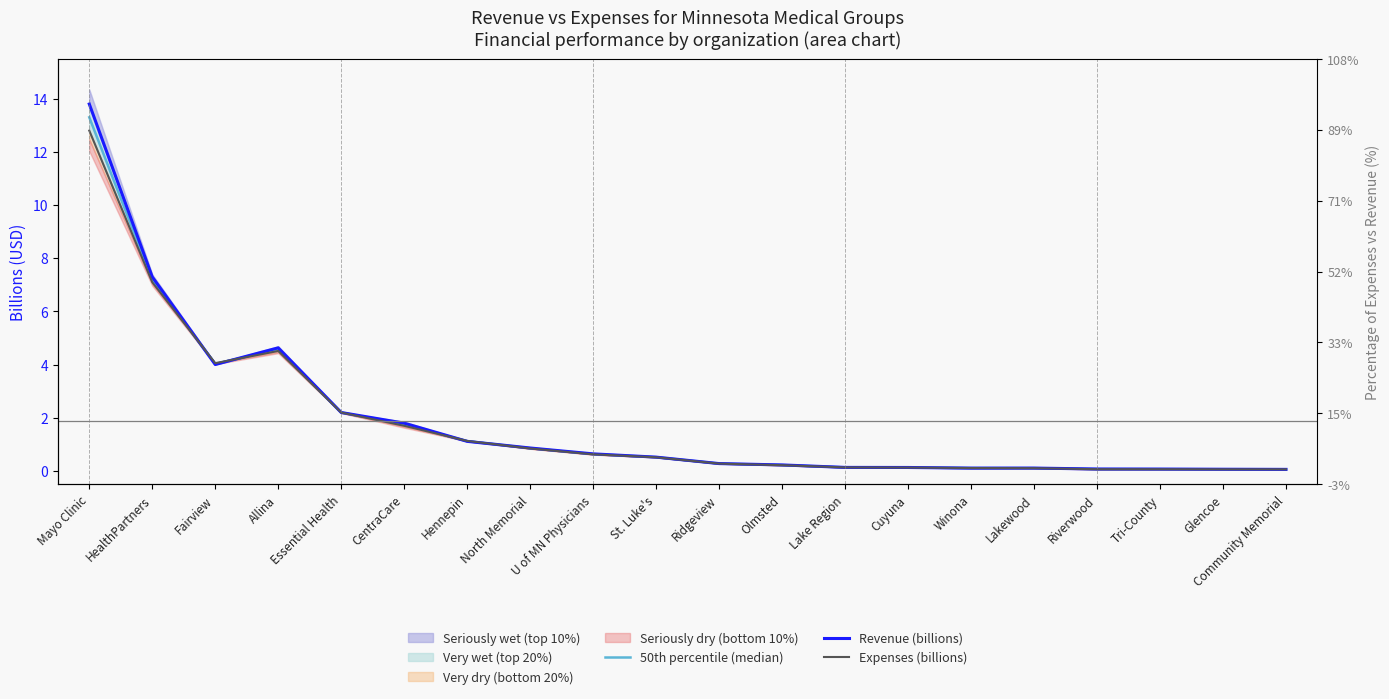

How many lines are shown in the chart?

3